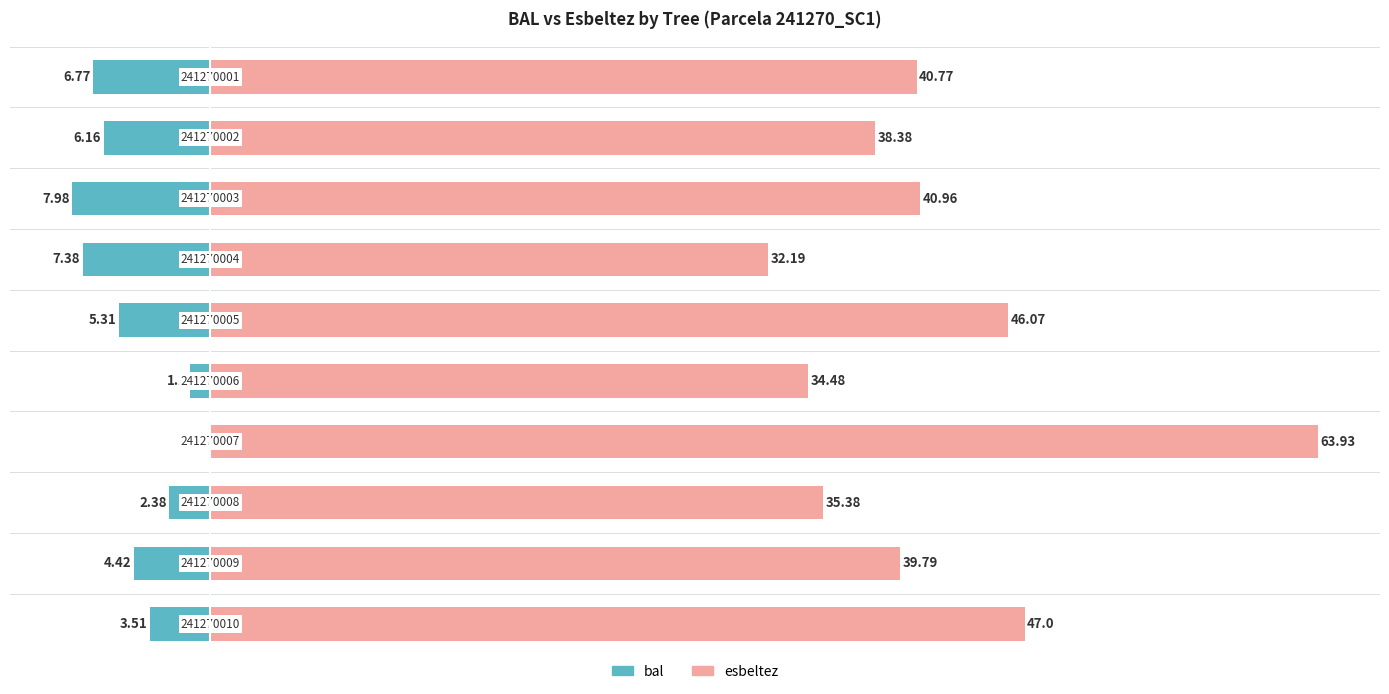

Reading left to right, what are all the values shown in this chart?

bal: 0=-6.8	1=-6.2	2=-8.0	3=-7.4	4=-5.3	5=-1.2	6=0.0	7=-2.4	8=-4.4	9=-3.5
esbeltez: 0=40.8	1=38.4	2=41.0	3=32.2	4=46.1	5=34.5	6=63.9	7=35.4	8=39.8	9=47.0